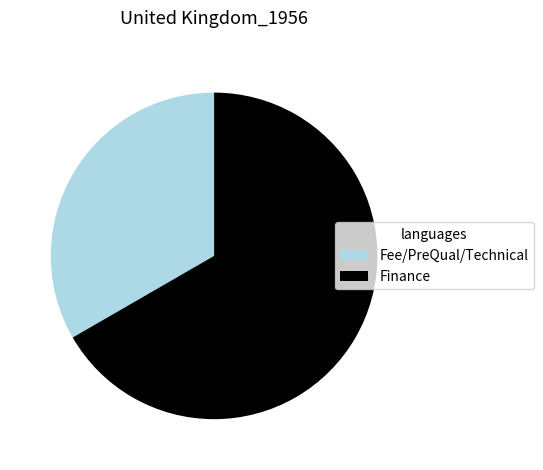

Do Fee/PreQual/Technical and Finance together represent more than half of the pie?

Yes